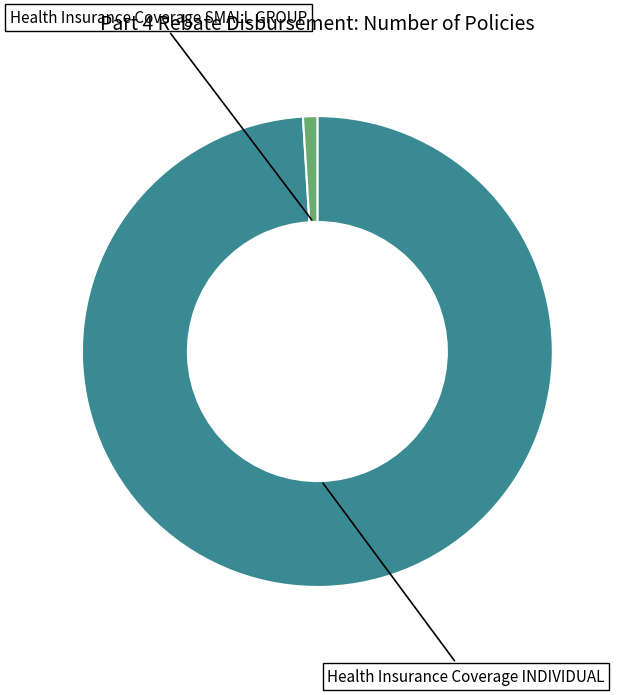

Does any single category account for the majority?

Yes